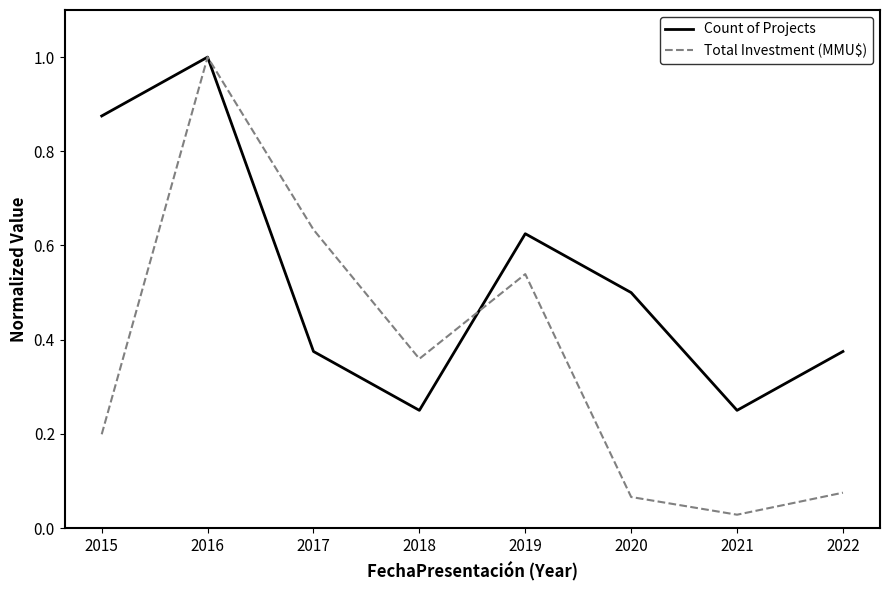

At which label is Total Investment (MMU$) closest to 0?

2021